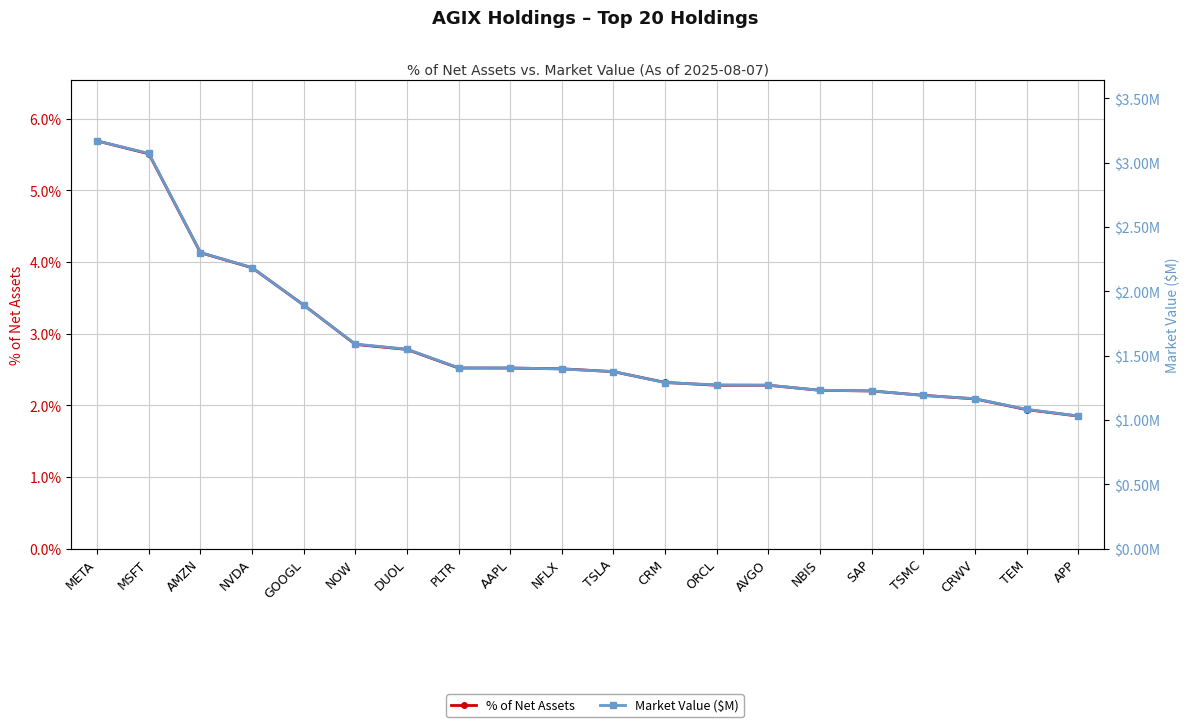

True or false: Market Value ($M) and % of Net Assets cross at least once.

False